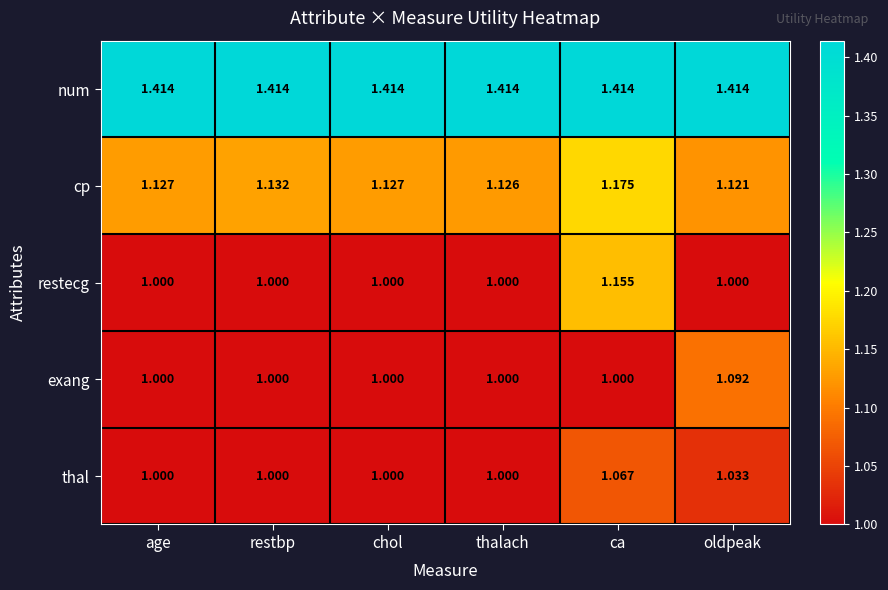

At which category is the sum across all series the highest?

ca